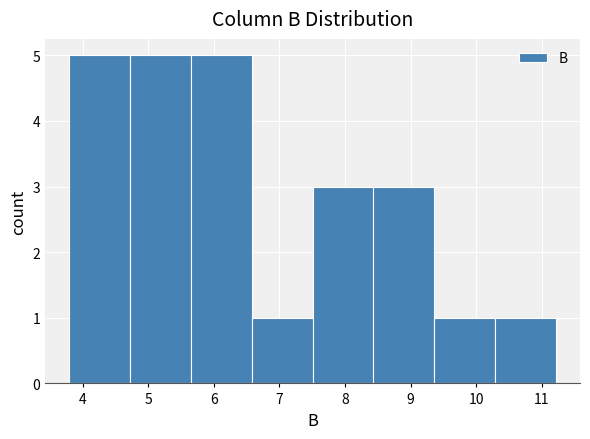

Reading left to right, transcribe this chart: for each bar, give the range it covers on the x-axis and its height. Neither the bar edges nor the heights are printed on the chart, so give them approximately, as read against the axes.

3.8 to 4.7: 5
4.7 to 5.7: 5
5.7 to 6.6: 5
6.6 to 7.5: 1
7.5 to 8.4: 3
8.4 to 9.4: 3
9.4 to 10.3: 1
10.3 to 11.2: 1